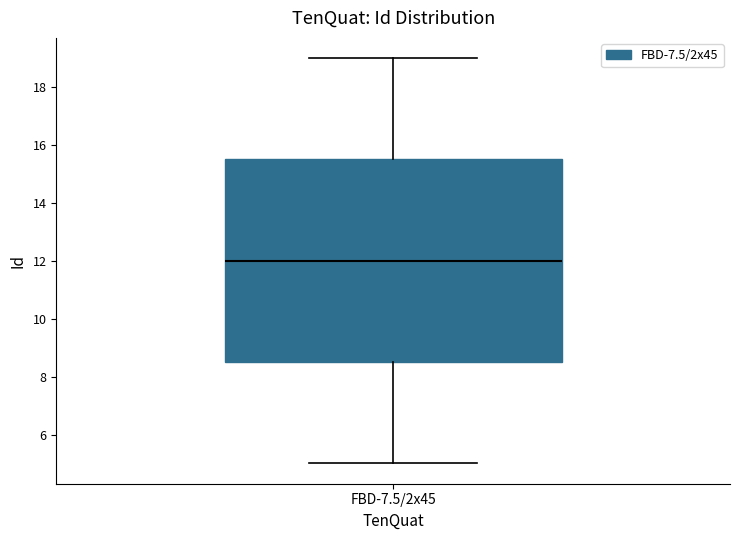

Transcribe this box plot: give where the median line is, the range the box spans, and where the two whiskers end, as read against the y-axis. The values are not printed on the chart, so give them approximately, as read against the axis.

median 12.0, box 8.6 to 15.6, whiskers 5.0 to 19.0